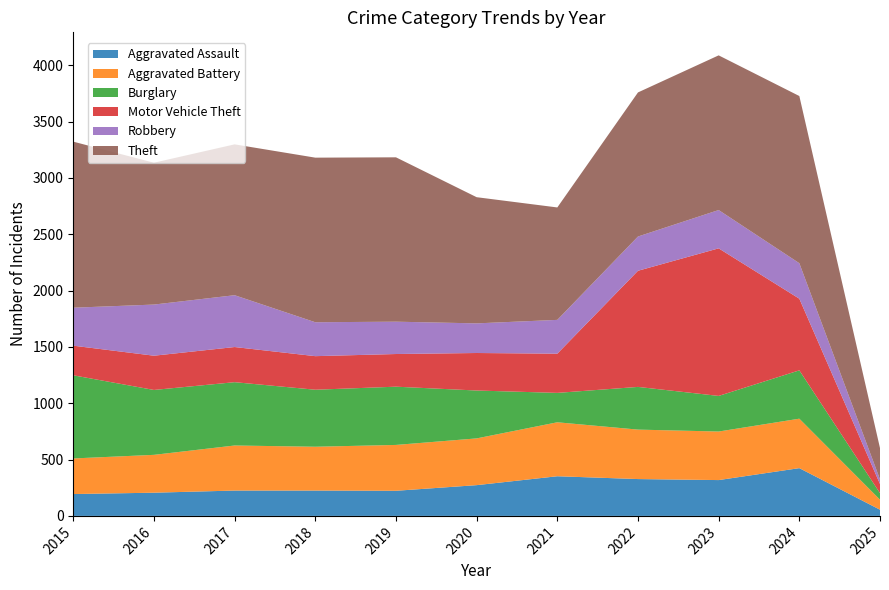

Reading left to right, list all the values displayed in this chart.

Aggravated Assault: 2015=194	2016=206	2017=225	2018=225	2019=223	2020=273	2021=352	2022=327	2023=318	2024=424	2025=55
Aggravated Battery: 2015=316	2016=336	2017=400	2018=389	2019=407	2020=415	2021=479	2022=439	2023=431	2024=439	2025=89
Burglary: 2015=738	2016=576	2017=562	2018=506	2019=517	2020=425	2021=261	2022=379	2023=316	2024=429	2025=58
Motor Vehicle Theft: 2015=263	2016=304	2017=312	2018=298	2019=290	2020=333	2021=348	2022=1031	2023=1310	2024=636	2025=81
Robbery: 2015=337	2016=454	2017=460	2018=301	2019=287	2020=263	2021=300	2022=304	2023=340	2024=315	2025=41
Theft: 2015=1474	2016=1259	2017=1339	2018=1461	2019=1459	2020=1120	2021=998	2022=1279	2023=1373	2024=1484	2025=278